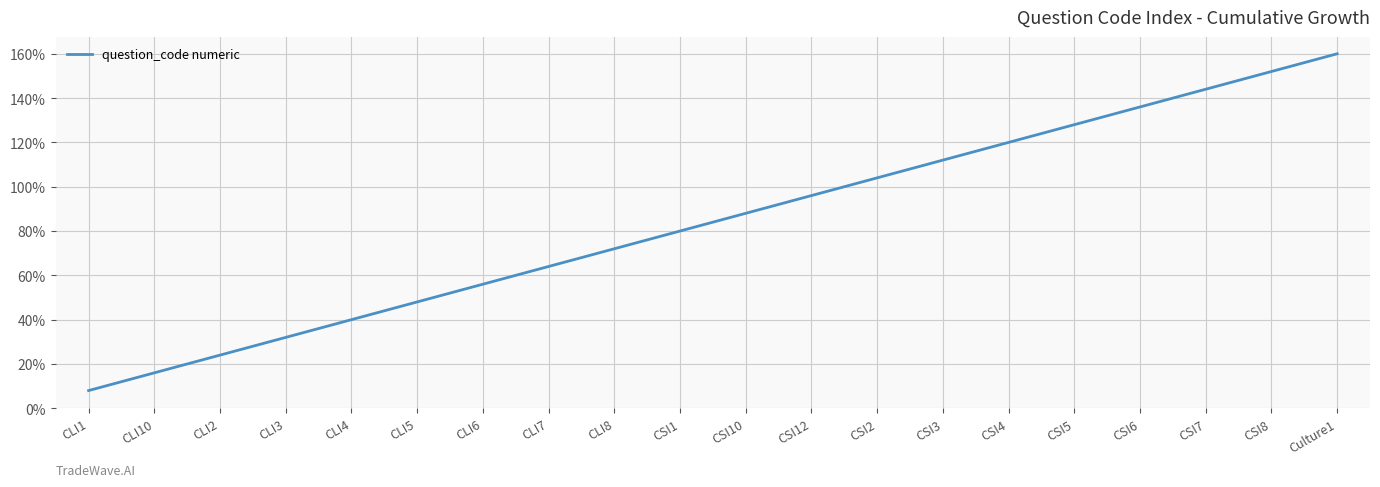

Read the value at CSI4, to the nearest 10.

120